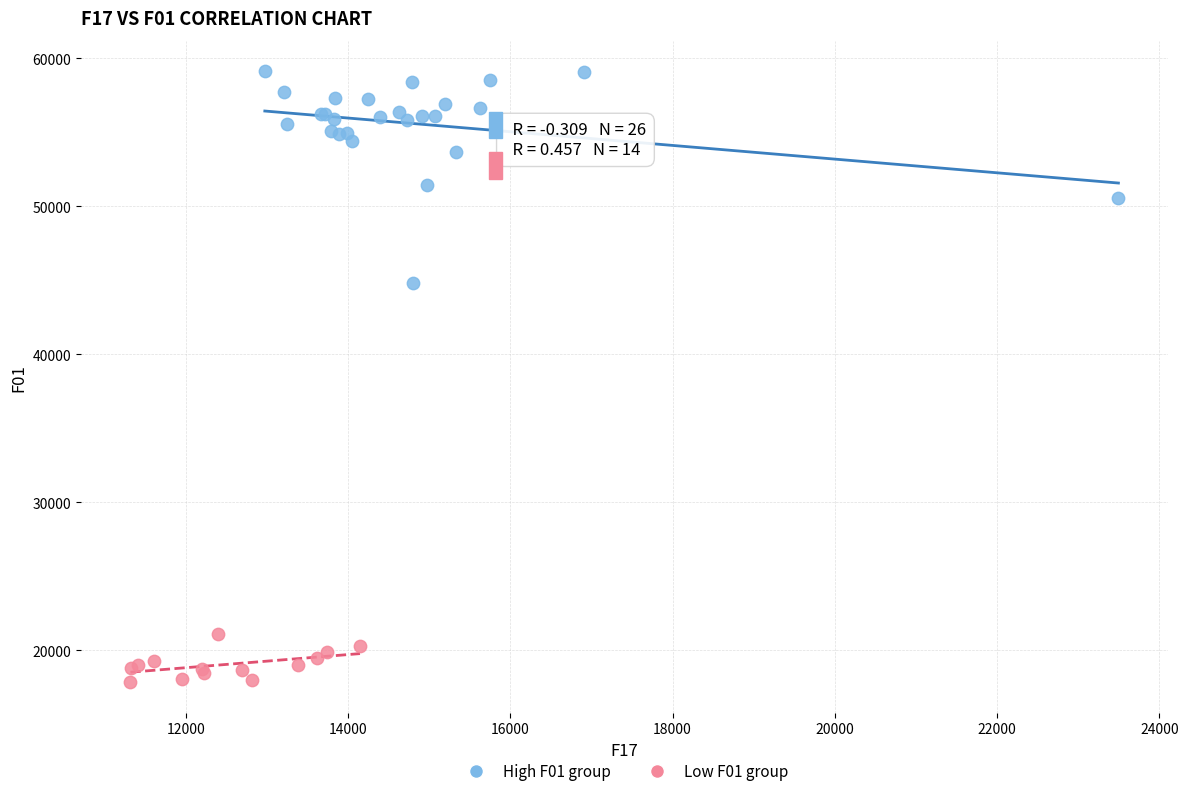

What are all the series names shown in the legend?

High F01 group, Low F01 group